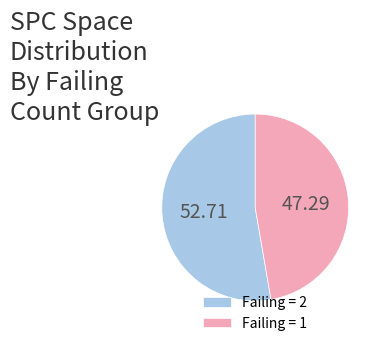

Do Failing = 2 and Failing = 1 together represent more than half of the pie?

Yes